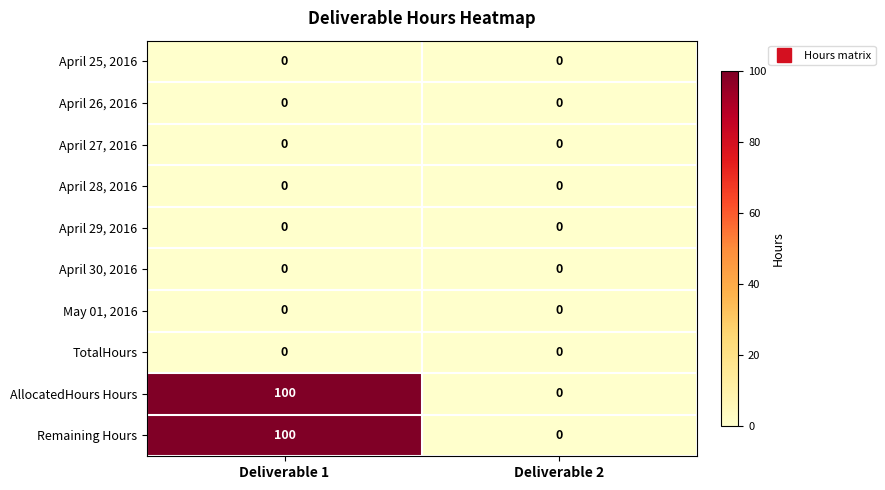

Reading left to right, what are all the values shown in this chart?

April 25, 2016: 0	0
April 26, 2016: 0	0
April 27, 2016: 0	0
April 28, 2016: 0	0
April 29, 2016: 0	0
April 30, 2016: 0	0
May 01, 2016: 0	0
TotalHours: 0	0
AllocatedHours Hours: 100	0
Remaining Hours: 100	0